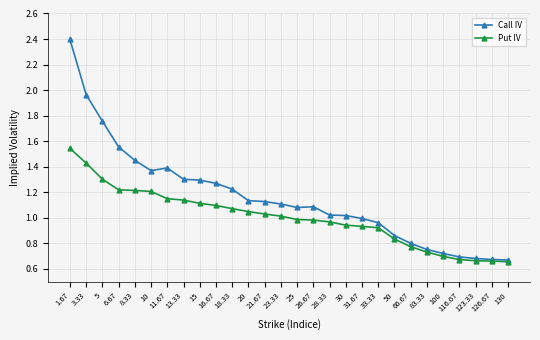

What position from the left is 116.67?

25